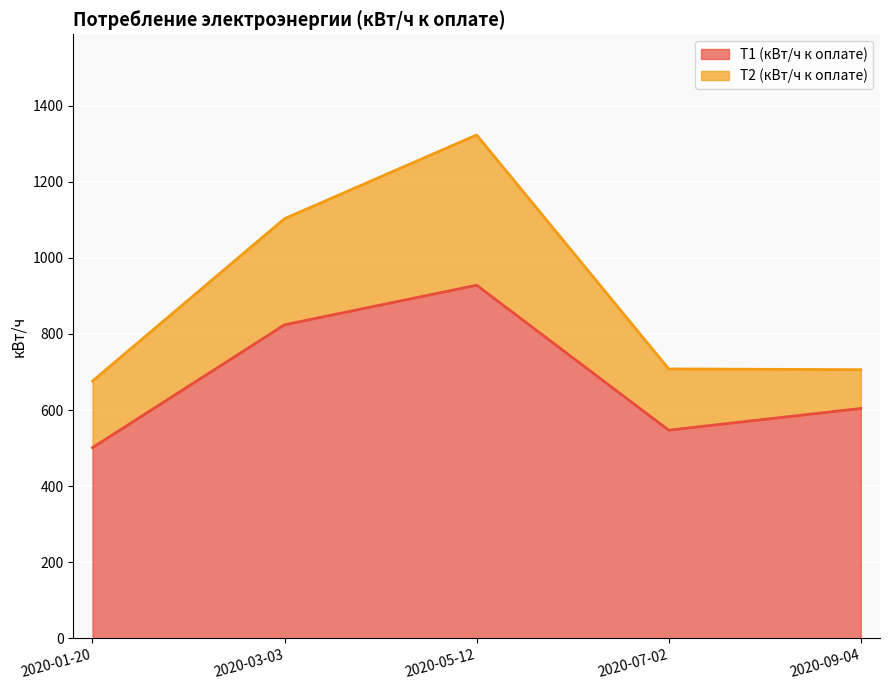

What is the difference between the maximum and second lowest values?

381